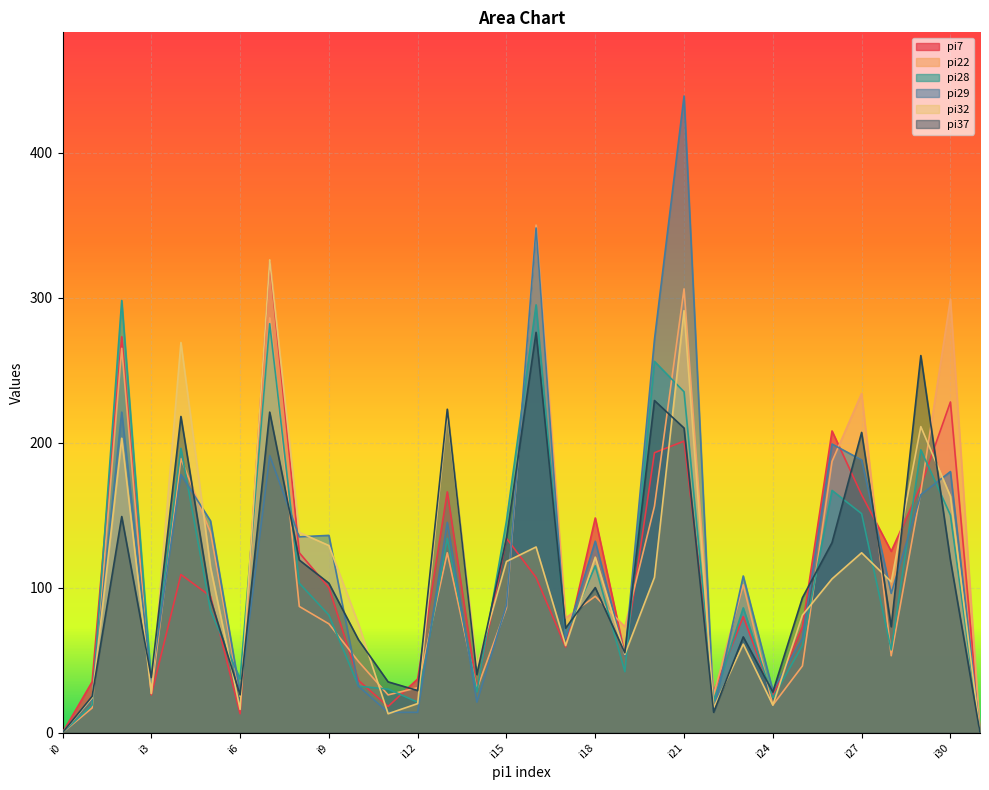

In pi29, how many points are lower than both neighbors (excluding endpoints)?

9